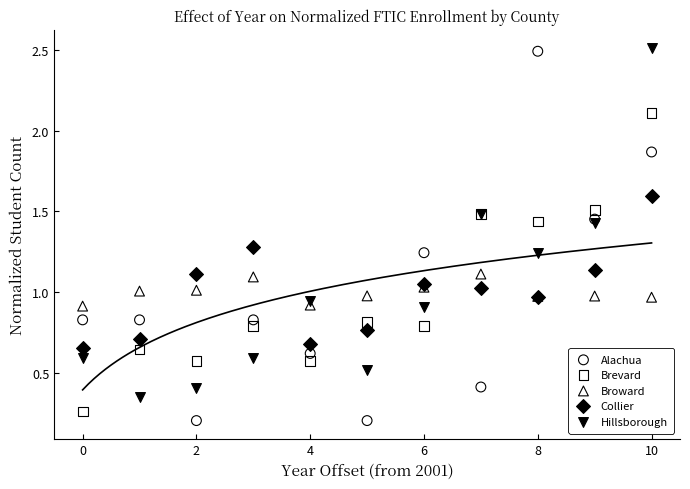

Which series has the widest spread of Y values?

Alachua